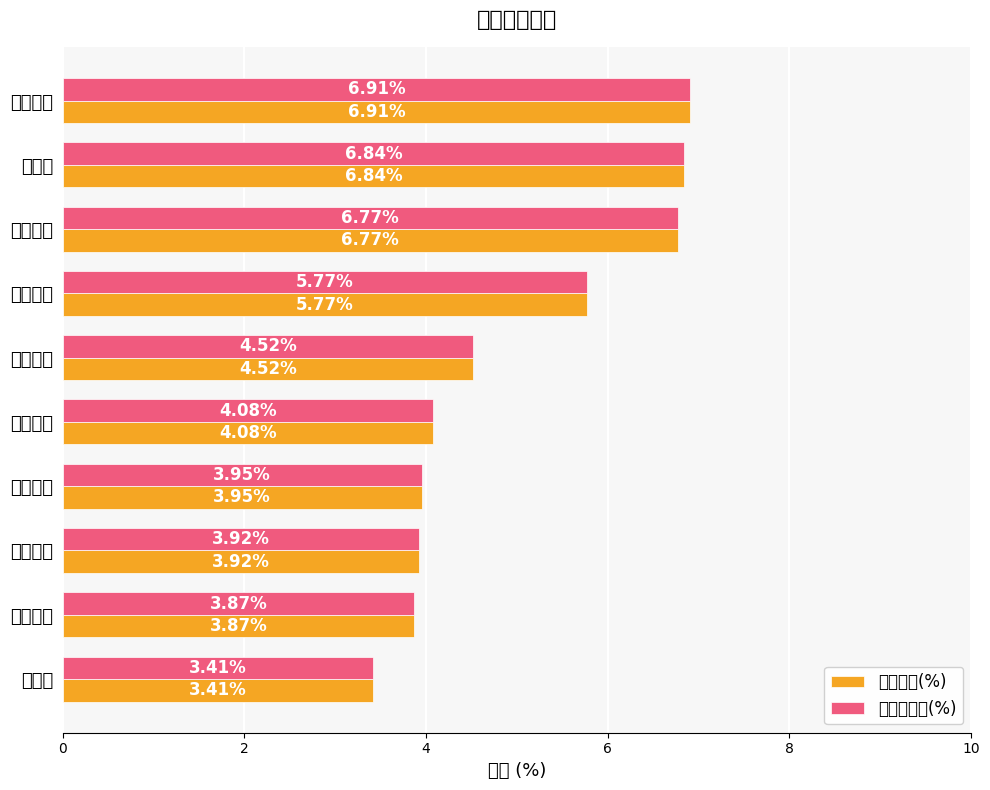

At how many categories does at least one series exceed 5?

4